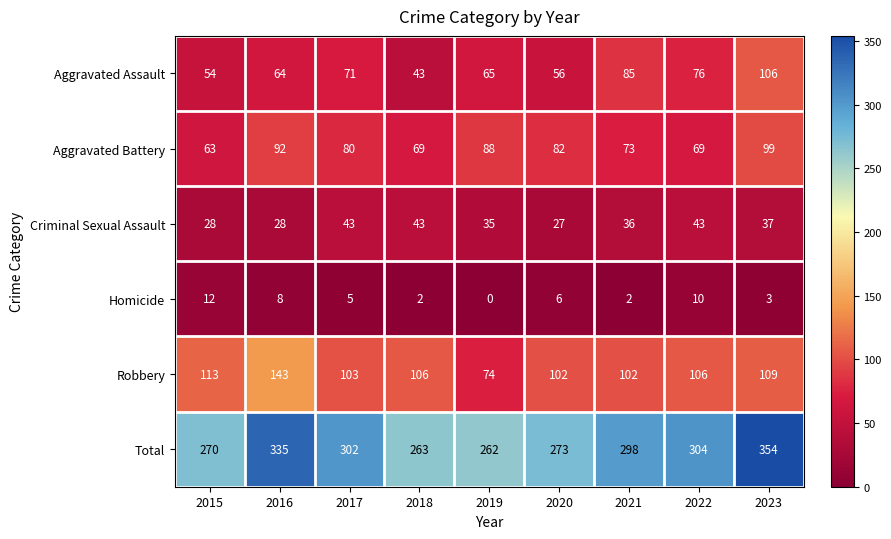

What is the difference between the maximum and minimum values in the Robbery series?

69